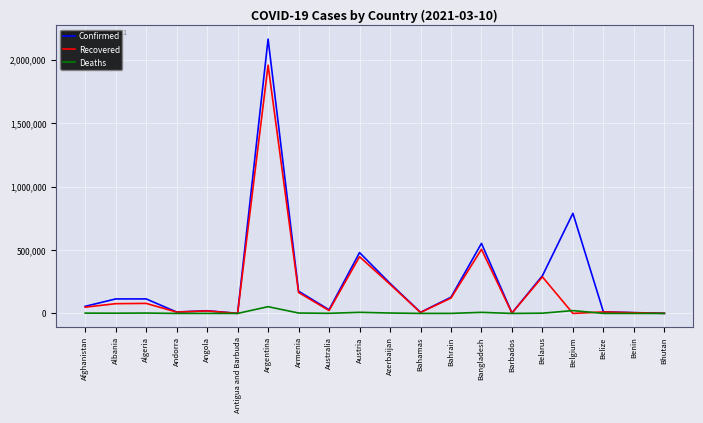

The value of Recovered at Angola is 19677. True or false?

True